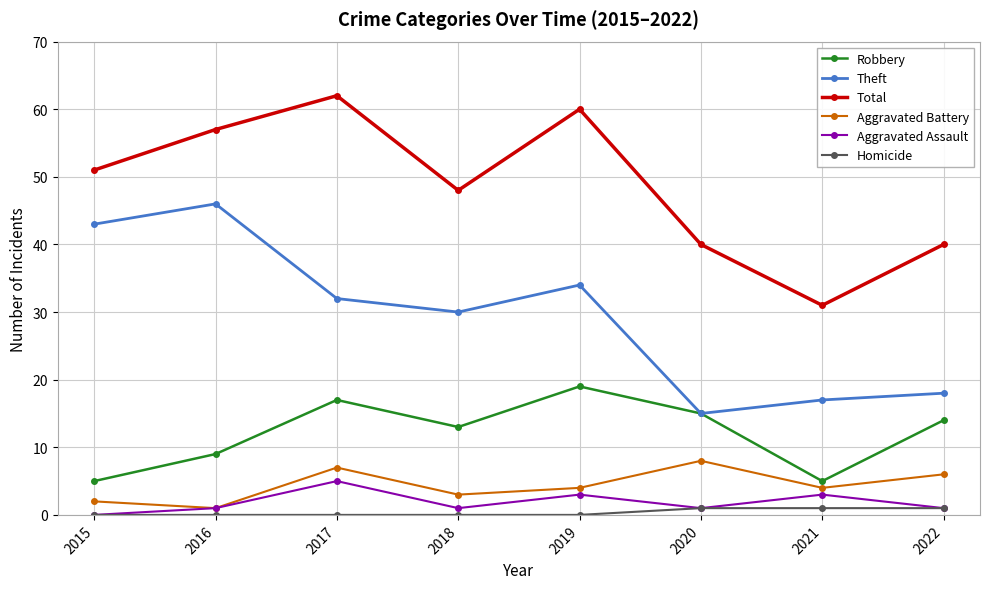

At how many categories does at least one series exceed 42?

5